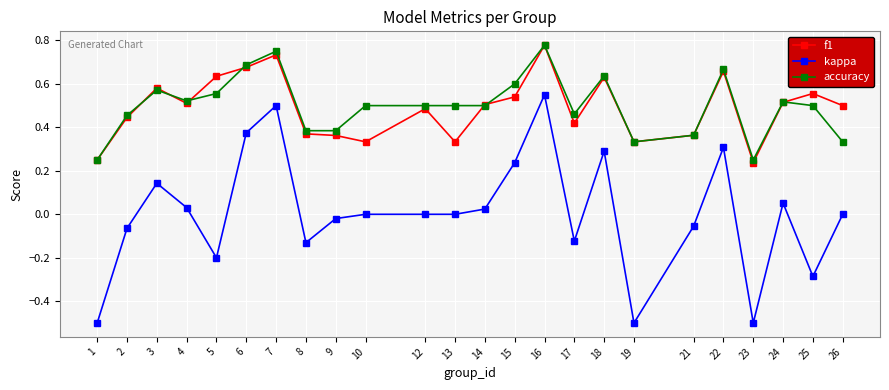

What is the lowest value of the kappa series?

-0.5